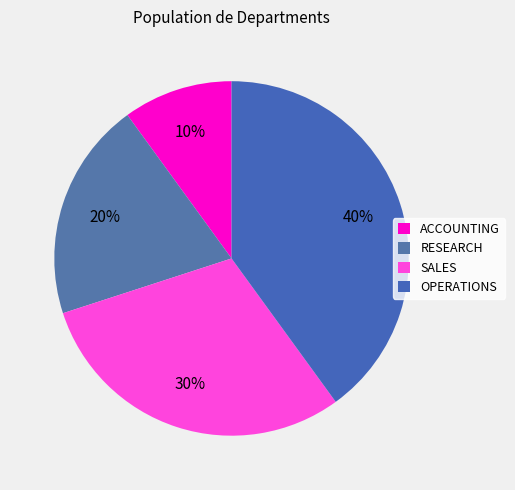

To the nearest percent, what percentage of the pie is OPERATIONS?

40%